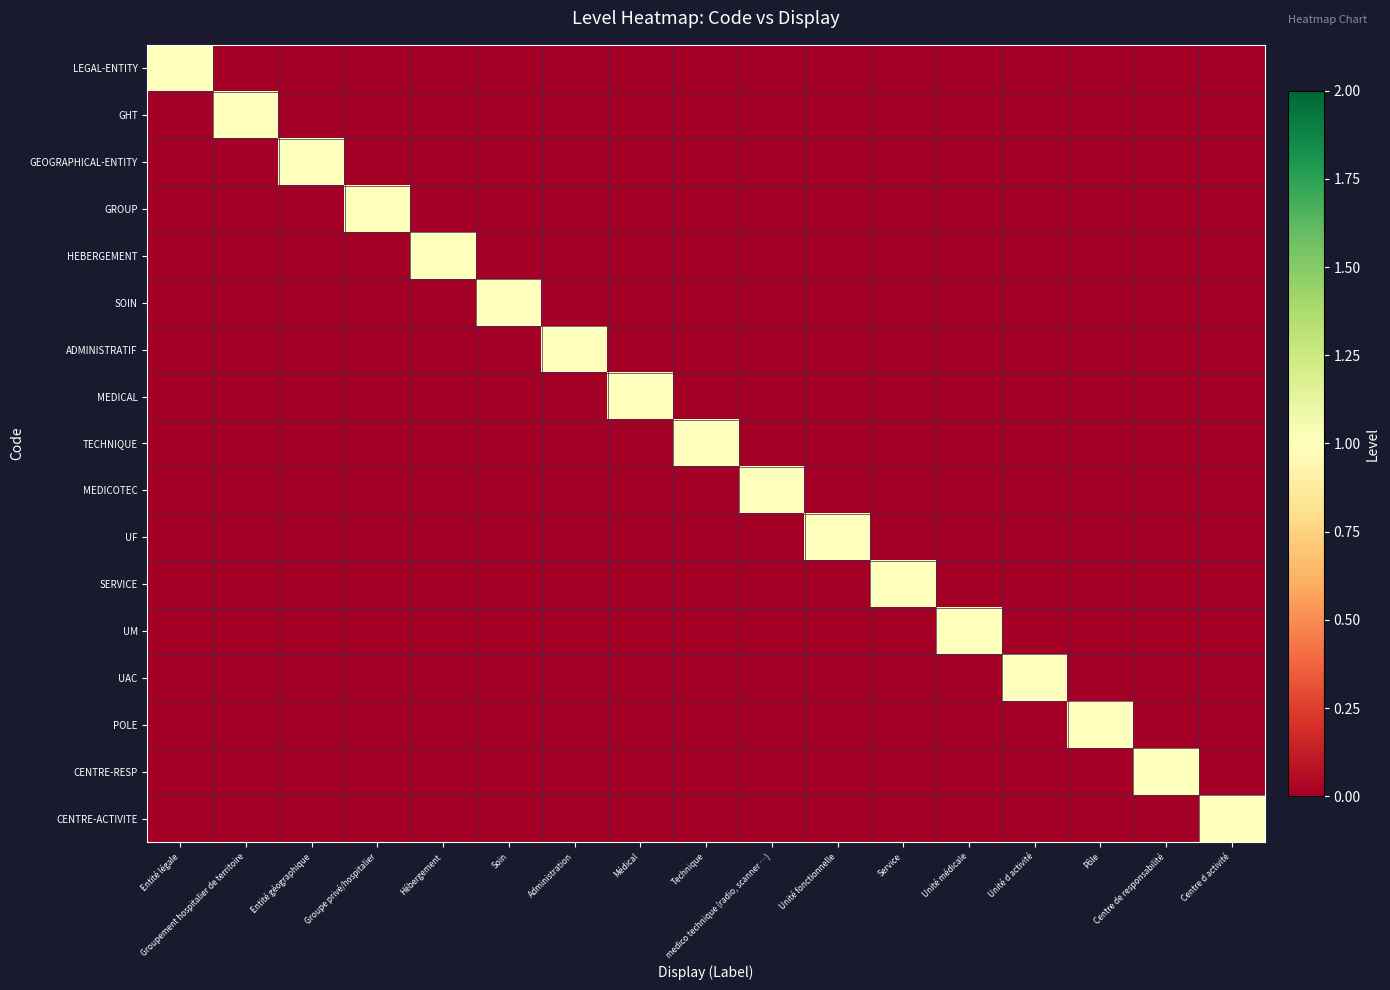

Reading left to right, list all the values displayed in this chart.

LEGAL-ENTITY: Entité légale=1	Groupement hospitalier de territoire=0	Entité géographique=0	Groupe privé/hospitalier=0	Hébergement=0	Soin=0	Administration=0	Médical=0	Technique=0	medico technique (radio, scanner …)=0	Unité fonctionnelle=0	Service=0	Unité médicale=0	Unité d activité=0	Pôle=0	Centre de responsabilité=0	Centre d activité=0
GHT: Entité légale=0	Groupement hospitalier de territoire=1	Entité géographique=0	Groupe privé/hospitalier=0	Hébergement=0	Soin=0	Administration=0	Médical=0	Technique=0	medico technique (radio, scanner …)=0	Unité fonctionnelle=0	Service=0	Unité médicale=0	Unité d activité=0	Pôle=0	Centre de responsabilité=0	Centre d activité=0
GEOGRAPHICAL-ENTITY: Entité légale=0	Groupement hospitalier de territoire=0	Entité géographique=1	Groupe privé/hospitalier=0	Hébergement=0	Soin=0	Administration=0	Médical=0	Technique=0	medico technique (radio, scanner …)=0	Unité fonctionnelle=0	Service=0	Unité médicale=0	Unité d activité=0	Pôle=0	Centre de responsabilité=0	Centre d activité=0
GROUP: Entité légale=0	Groupement hospitalier de territoire=0	Entité géographique=0	Groupe privé/hospitalier=1	Hébergement=0	Soin=0	Administration=0	Médical=0	Technique=0	medico technique (radio, scanner …)=0	Unité fonctionnelle=0	Service=0	Unité médicale=0	Unité d activité=0	Pôle=0	Centre de responsabilité=0	Centre d activité=0
HEBERGEMENT: Entité légale=0	Groupement hospitalier de territoire=0	Entité géographique=0	Groupe privé/hospitalier=0	Hébergement=1	Soin=0	Administration=0	Médical=0	Technique=0	medico technique (radio, scanner …)=0	Unité fonctionnelle=0	Service=0	Unité médicale=0	Unité d activité=0	Pôle=0	Centre de responsabilité=0	Centre d activité=0
SOIN: Entité légale=0	Groupement hospitalier de territoire=0	Entité géographique=0	Groupe privé/hospitalier=0	Hébergement=0	Soin=1	Administration=0	Médical=0	Technique=0	medico technique (radio, scanner …)=0	Unité fonctionnelle=0	Service=0	Unité médicale=0	Unité d activité=0	Pôle=0	Centre de responsabilité=0	Centre d activité=0
ADMINISTRATIF: Entité légale=0	Groupement hospitalier de territoire=0	Entité géographique=0	Groupe privé/hospitalier=0	Hébergement=0	Soin=0	Administration=1	Médical=0	Technique=0	medico technique (radio, scanner …)=0	Unité fonctionnelle=0	Service=0	Unité médicale=0	Unité d activité=0	Pôle=0	Centre de responsabilité=0	Centre d activité=0
MEDICAL: Entité légale=0	Groupement hospitalier de territoire=0	Entité géographique=0	Groupe privé/hospitalier=0	Hébergement=0	Soin=0	Administration=0	Médical=1	Technique=0	medico technique (radio, scanner …)=0	Unité fonctionnelle=0	Service=0	Unité médicale=0	Unité d activité=0	Pôle=0	Centre de responsabilité=0	Centre d activité=0
TECHNIQUE: Entité légale=0	Groupement hospitalier de territoire=0	Entité géographique=0	Groupe privé/hospitalier=0	Hébergement=0	Soin=0	Administration=0	Médical=0	Technique=1	medico technique (radio, scanner …)=0	Unité fonctionnelle=0	Service=0	Unité médicale=0	Unité d activité=0	Pôle=0	Centre de responsabilité=0	Centre d activité=0
MEDICOTEC: Entité légale=0	Groupement hospitalier de territoire=0	Entité géographique=0	Groupe privé/hospitalier=0	Hébergement=0	Soin=0	Administration=0	Médical=0	Technique=0	medico technique (radio, scanner …)=1	Unité fonctionnelle=0	Service=0	Unité médicale=0	Unité d activité=0	Pôle=0	Centre de responsabilité=0	Centre d activité=0
UF: Entité légale=0	Groupement hospitalier de territoire=0	Entité géographique=0	Groupe privé/hospitalier=0	Hébergement=0	Soin=0	Administration=0	Médical=0	Technique=0	medico technique (radio, scanner …)=0	Unité fonctionnelle=1	Service=0	Unité médicale=0	Unité d activité=0	Pôle=0	Centre de responsabilité=0	Centre d activité=0
SERVICE: Entité légale=0	Groupement hospitalier de territoire=0	Entité géographique=0	Groupe privé/hospitalier=0	Hébergement=0	Soin=0	Administration=0	Médical=0	Technique=0	medico technique (radio, scanner …)=0	Unité fonctionnelle=0	Service=1	Unité médicale=0	Unité d activité=0	Pôle=0	Centre de responsabilité=0	Centre d activité=0
UM: Entité légale=0	Groupement hospitalier de territoire=0	Entité géographique=0	Groupe privé/hospitalier=0	Hébergement=0	Soin=0	Administration=0	Médical=0	Technique=0	medico technique (radio, scanner …)=0	Unité fonctionnelle=0	Service=0	Unité médicale=1	Unité d activité=0	Pôle=0	Centre de responsabilité=0	Centre d activité=0
UAC: Entité légale=0	Groupement hospitalier de territoire=0	Entité géographique=0	Groupe privé/hospitalier=0	Hébergement=0	Soin=0	Administration=0	Médical=0	Technique=0	medico technique (radio, scanner …)=0	Unité fonctionnelle=0	Service=0	Unité médicale=0	Unité d activité=1	Pôle=0	Centre de responsabilité=0	Centre d activité=0
POLE: Entité légale=0	Groupement hospitalier de territoire=0	Entité géographique=0	Groupe privé/hospitalier=0	Hébergement=0	Soin=0	Administration=0	Médical=0	Technique=0	medico technique (radio, scanner …)=0	Unité fonctionnelle=0	Service=0	Unité médicale=0	Unité d activité=0	Pôle=1	Centre de responsabilité=0	Centre d activité=0
CENTRE-RESP: Entité légale=0	Groupement hospitalier de territoire=0	Entité géographique=0	Groupe privé/hospitalier=0	Hébergement=0	Soin=0	Administration=0	Médical=0	Technique=0	medico technique (radio, scanner …)=0	Unité fonctionnelle=0	Service=0	Unité médicale=0	Unité d activité=0	Pôle=0	Centre de responsabilité=1	Centre d activité=0
CENTRE-ACTIVITE: Entité légale=0	Groupement hospitalier de territoire=0	Entité géographique=0	Groupe privé/hospitalier=0	Hébergement=0	Soin=0	Administration=0	Médical=0	Technique=0	medico technique (radio, scanner …)=0	Unité fonctionnelle=0	Service=0	Unité médicale=0	Unité d activité=0	Pôle=0	Centre de responsabilité=0	Centre d activité=1